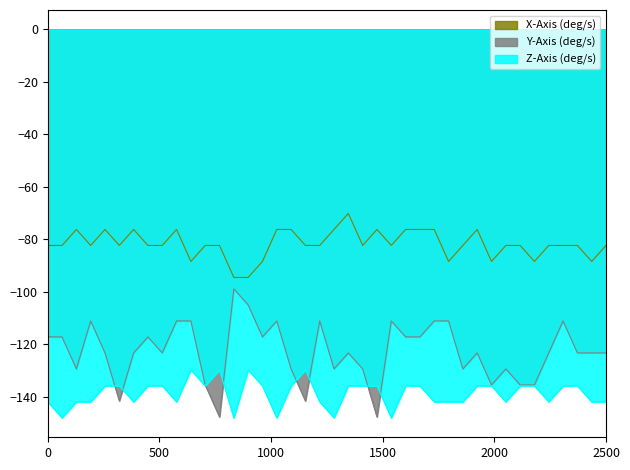

True or false: X-Axis (deg/s) and Z-Axis (deg/s) intersect in this chart.

False